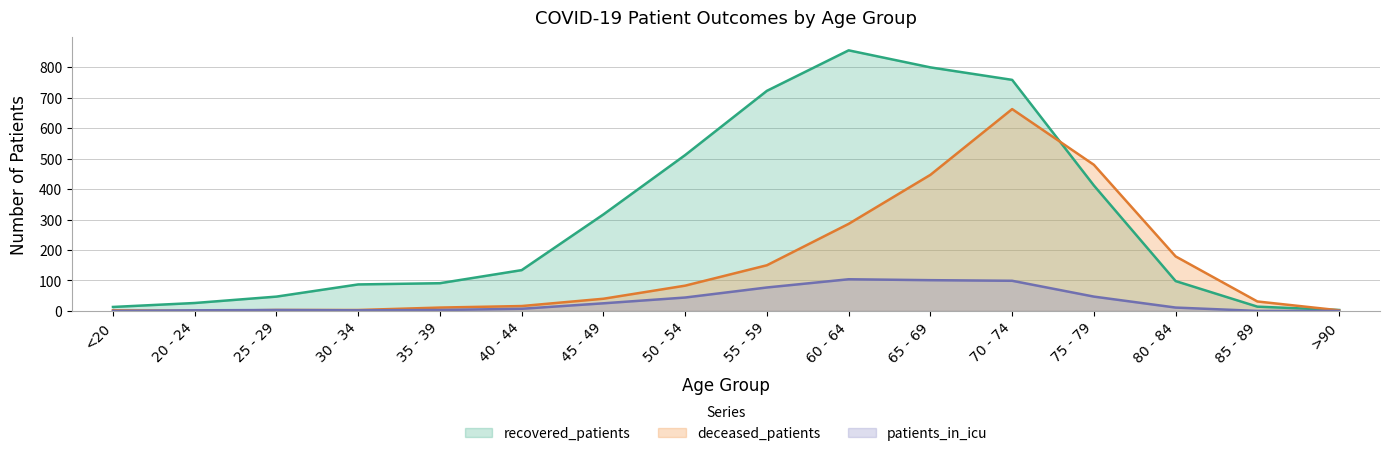

What is the difference between the second highest and minimum values in the recovered_patients series?

797